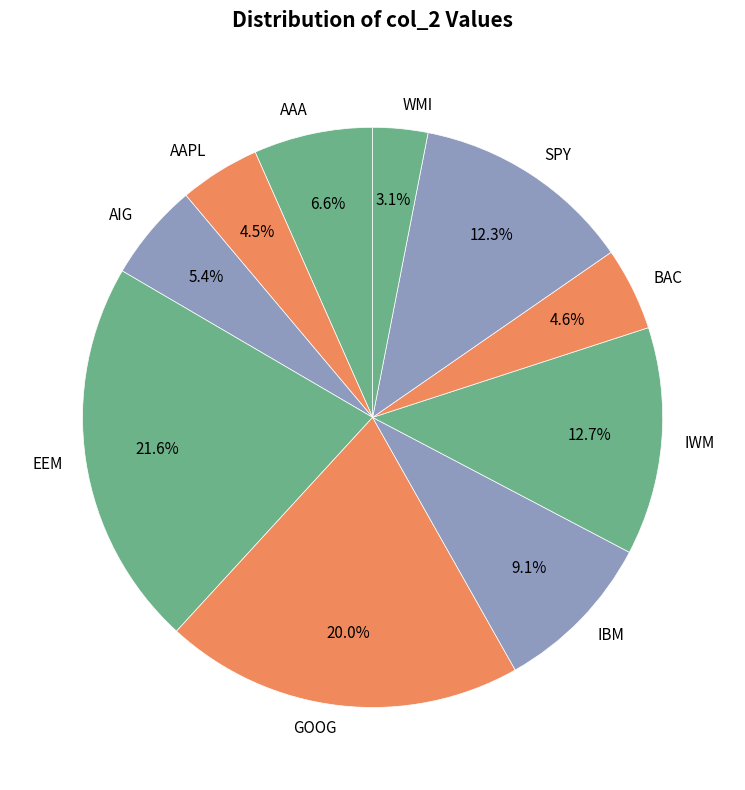

True or false: AIG accounts for 5% of the total.

True